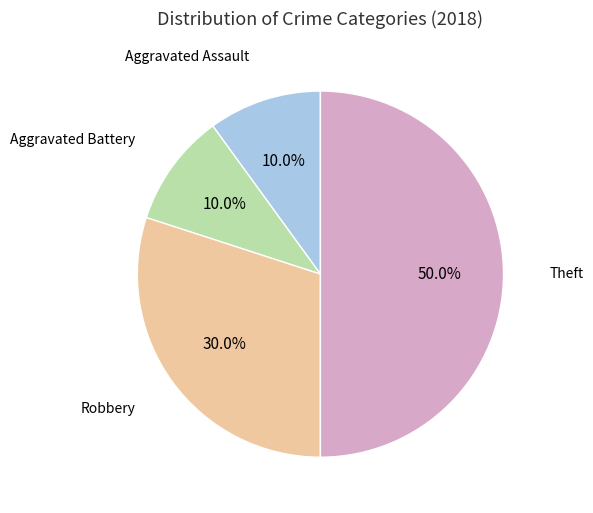

How many slices are in this pie chart?

4